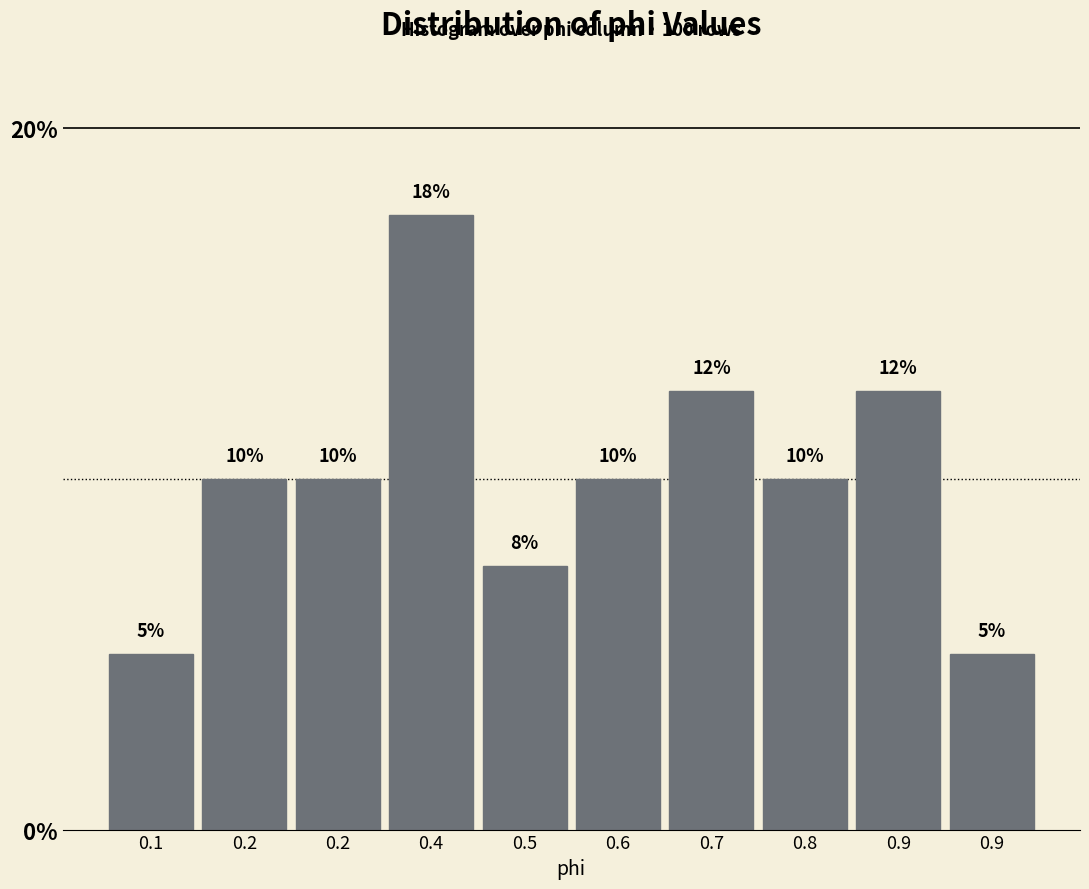

Does the chart contain any negative values?

No